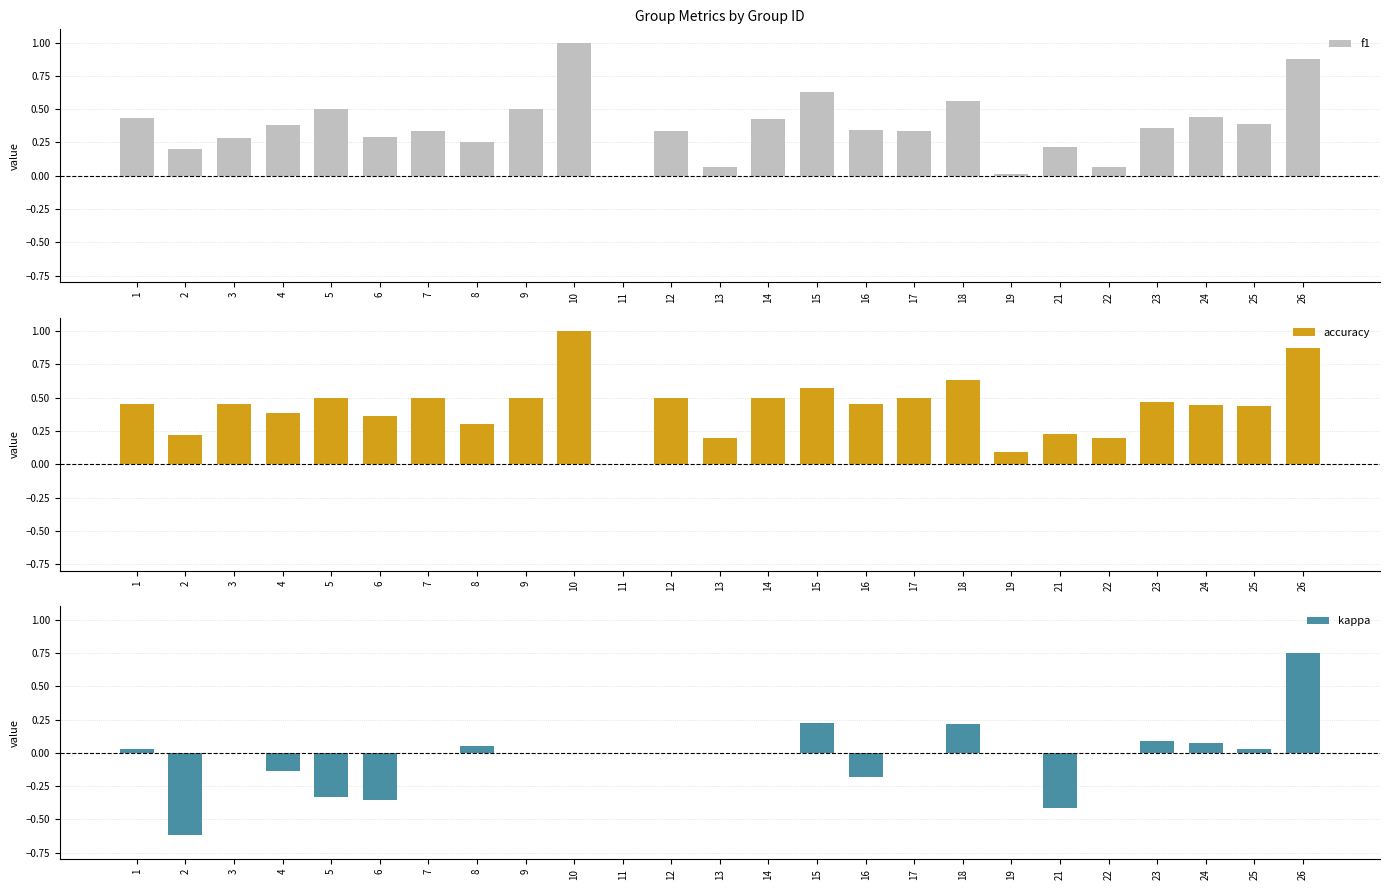

How many bars are there in total?

75